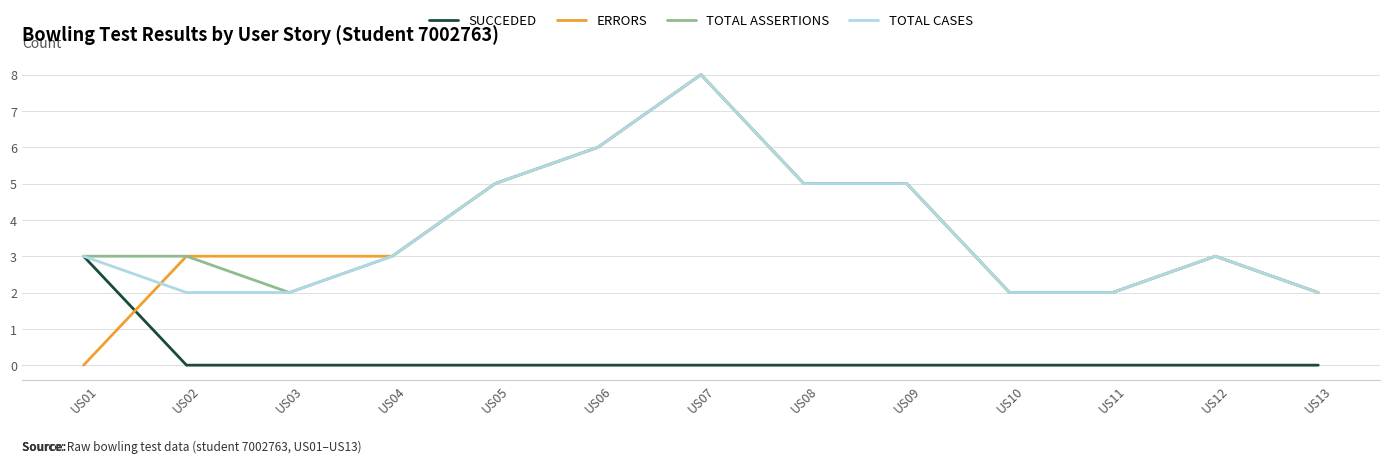

The TOTAL CASES series shows 2 at US10. True or false?

True